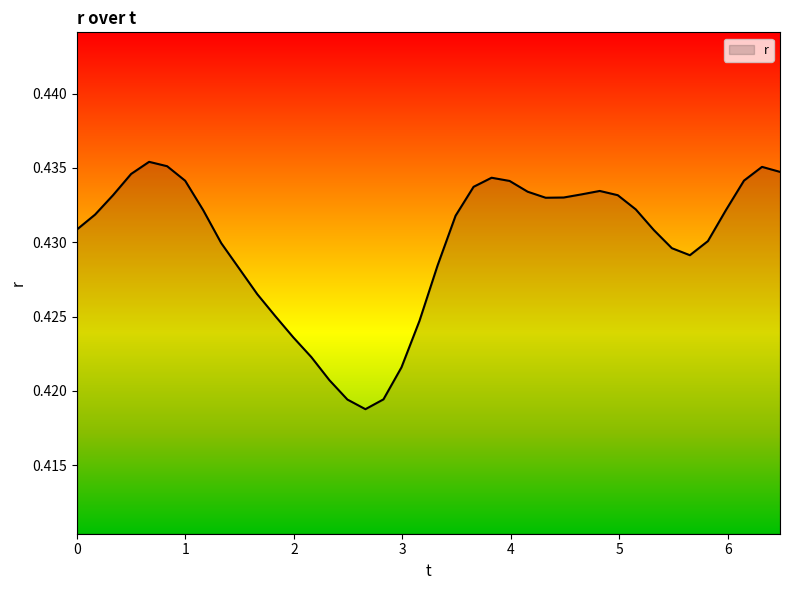

What is the value of the 20th point from the left?

0.4